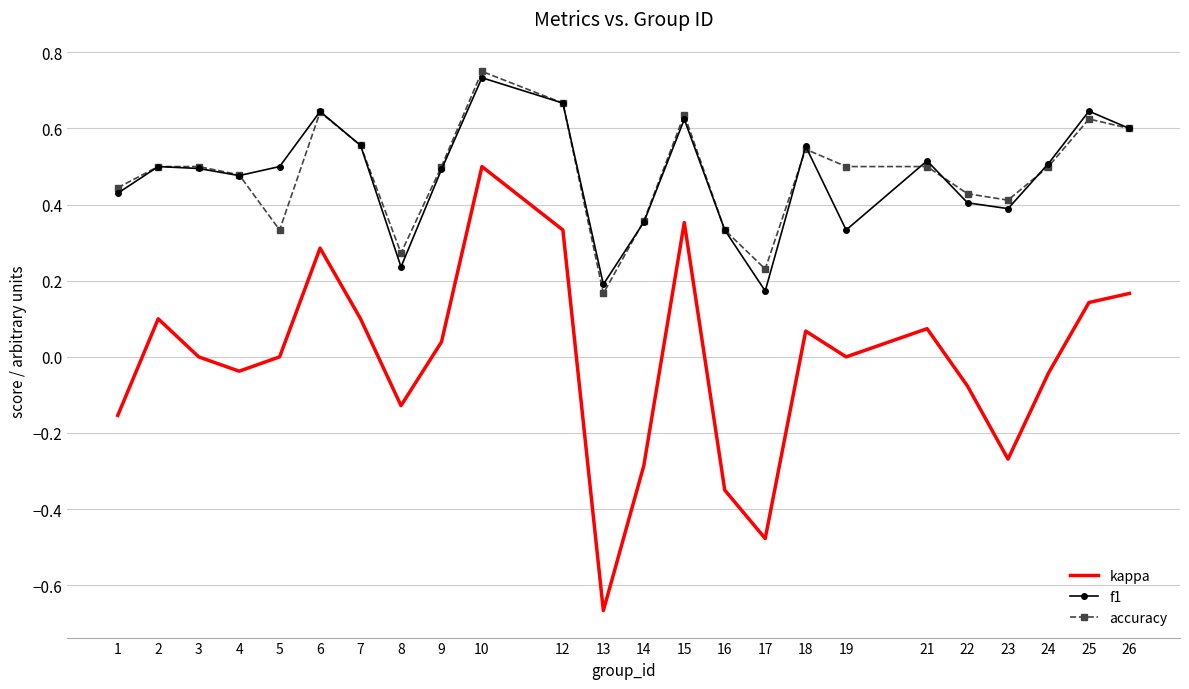

Which series has the widest spread of values?

kappa